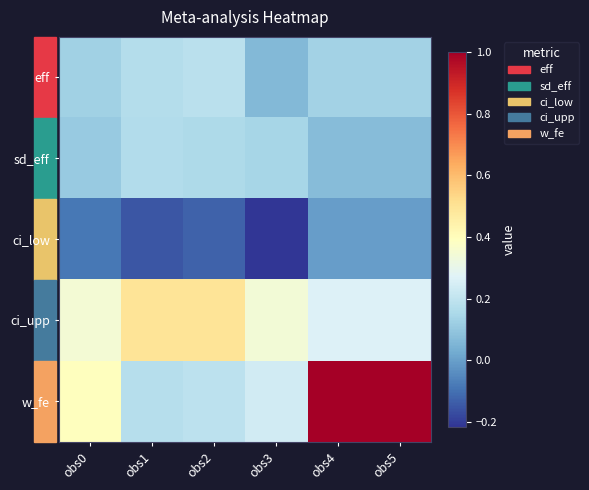

Between obs1 and obs4, which series saw the biggest shift?

w_fe